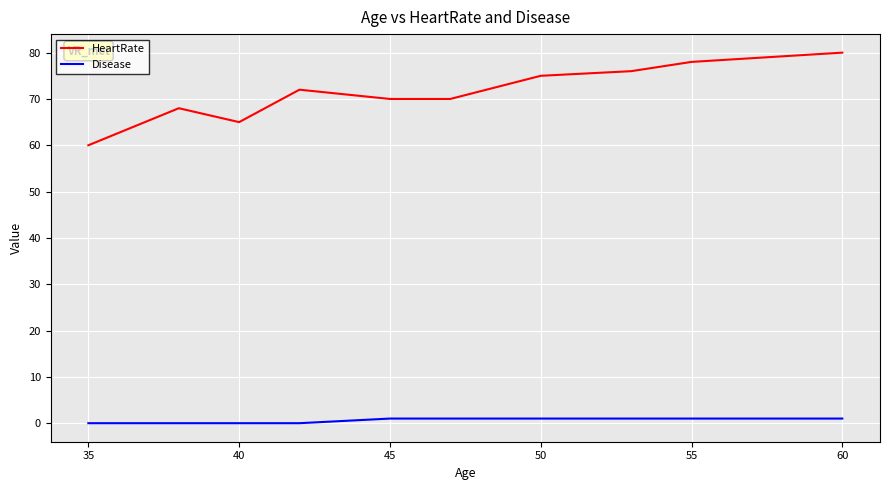

Does the chart display data point markers on the line(s)?

No